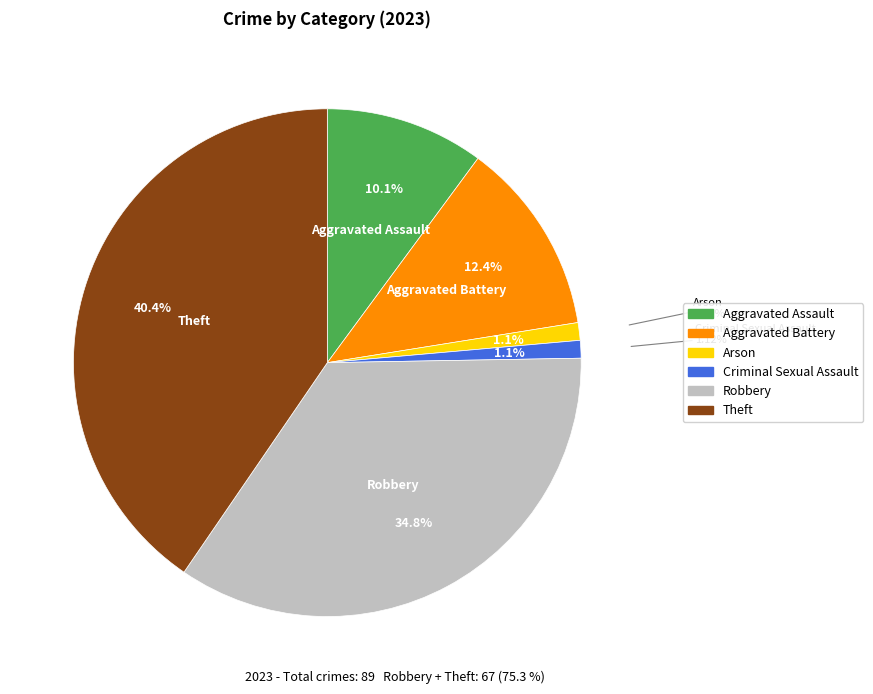

To the nearest percent, what percentage of the pie is Aggravated Battery?

12%